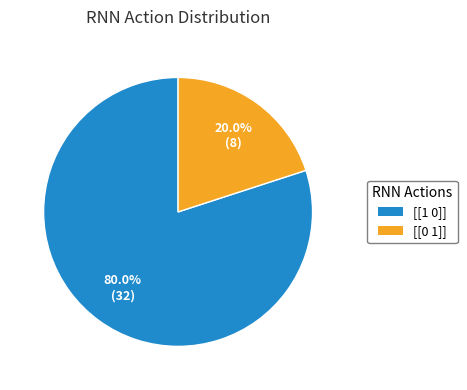

Which category has the smallest portion of the pie?

[[0 1]]